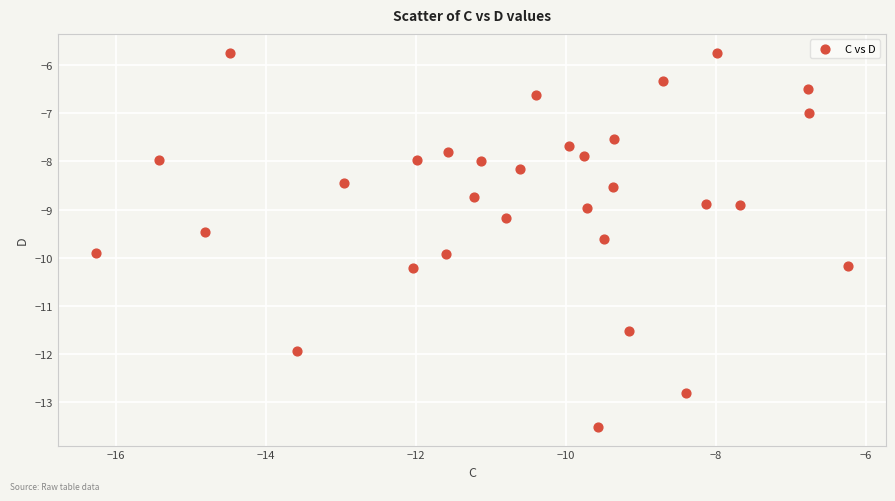

What is the range of X values (max minus min)?

10.0